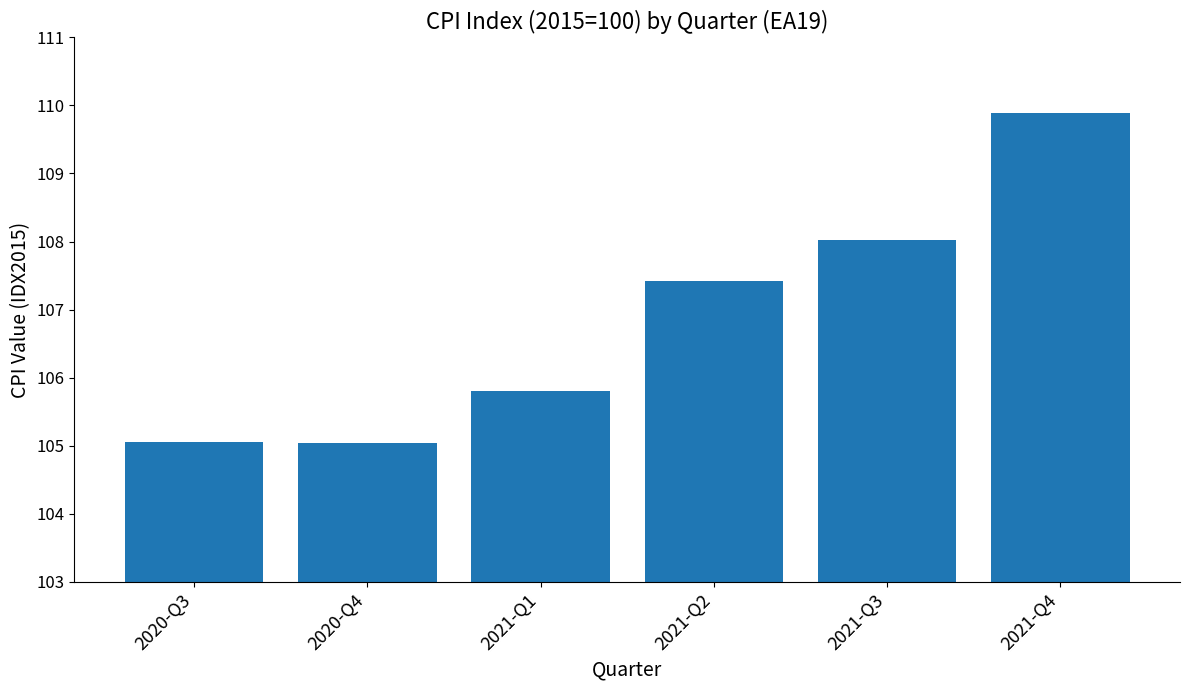

What is the change in value from 2020-Q4 to 2021-Q1?

+0.8